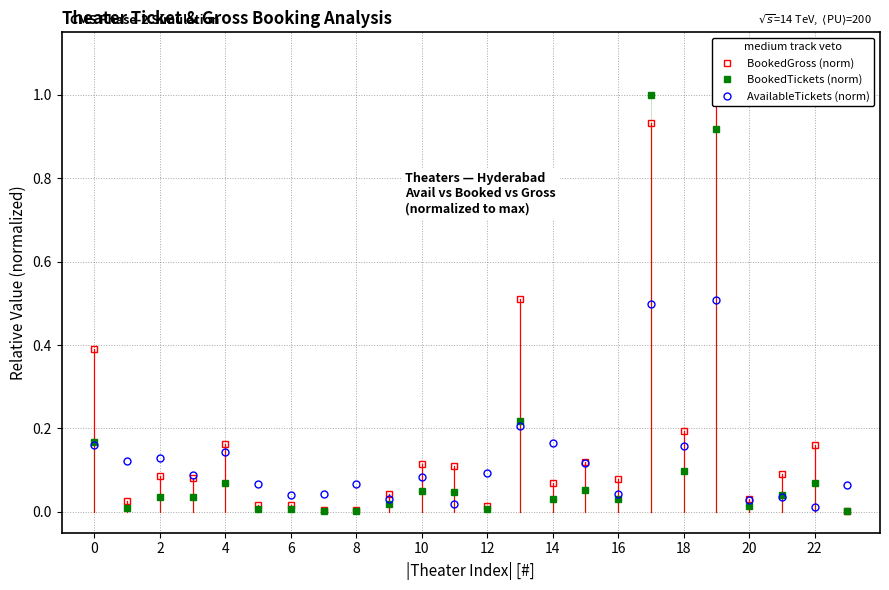

At which label is AvailableTickets (norm) closest to 0?

22